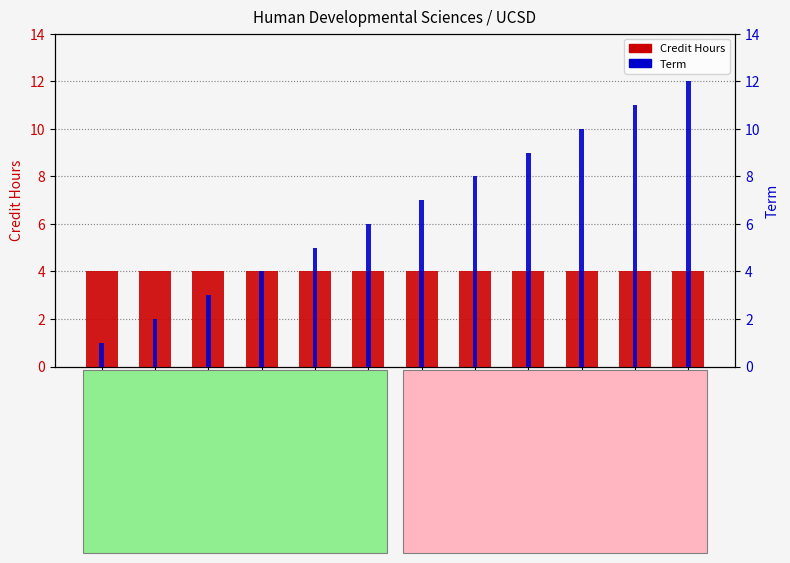

At how many categories does at least one series exceed 1?

12